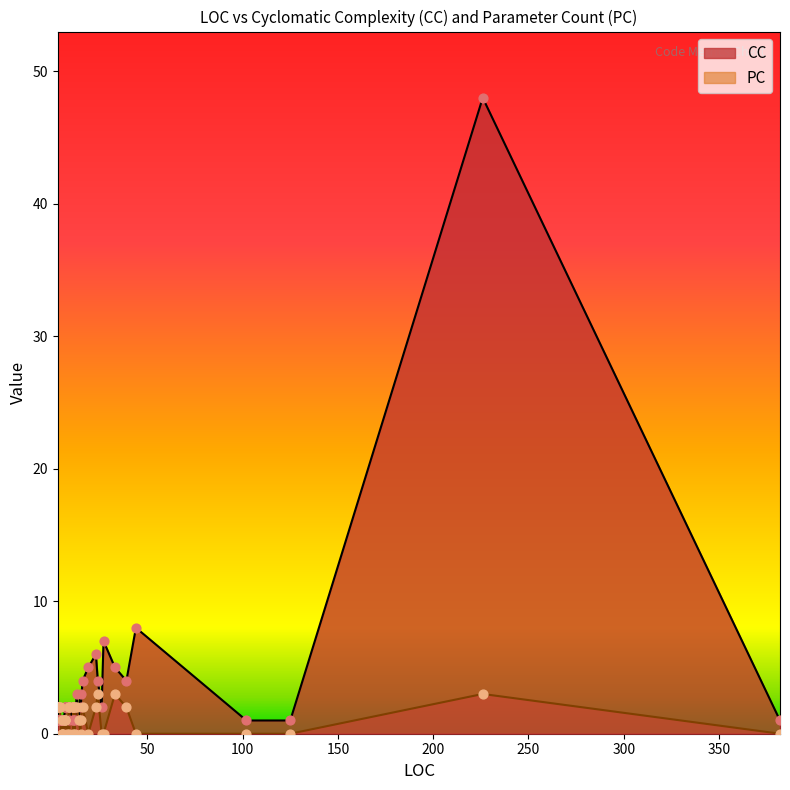

What are all the series names shown in the legend?

CC, PC